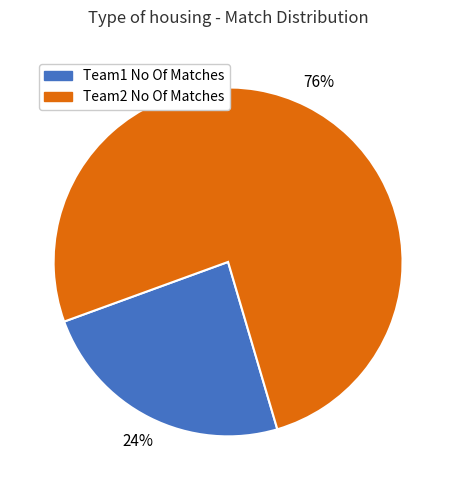

To the nearest percent, what is the difference between the Team1 No Of Matches and Team2 No Of Matches slice percentages?

52%